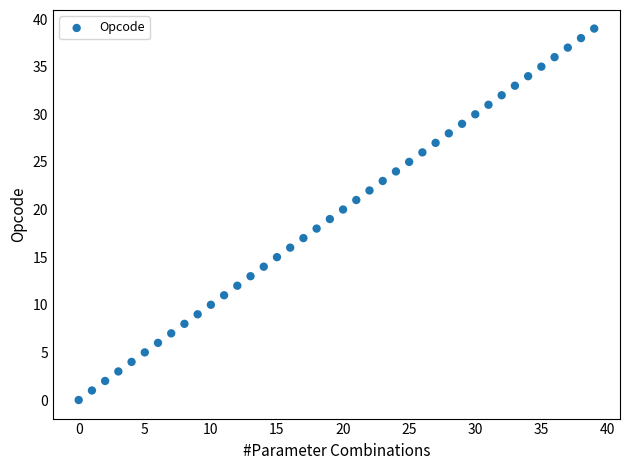

What is the range of Y values (max minus min)?

39